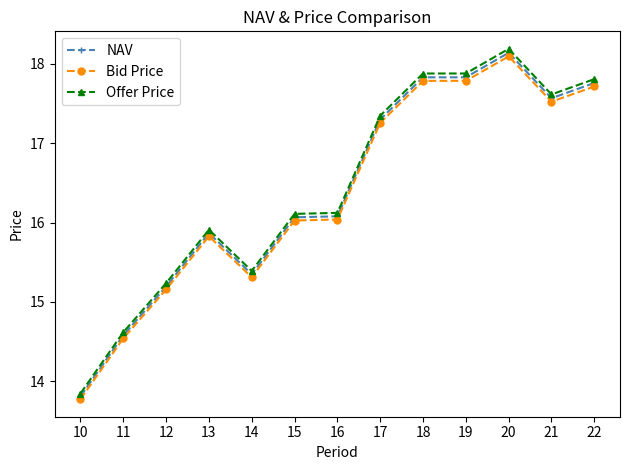

Rank the series by their maximum value, from highest to lowest.

Offer Price, NAV, Bid Price